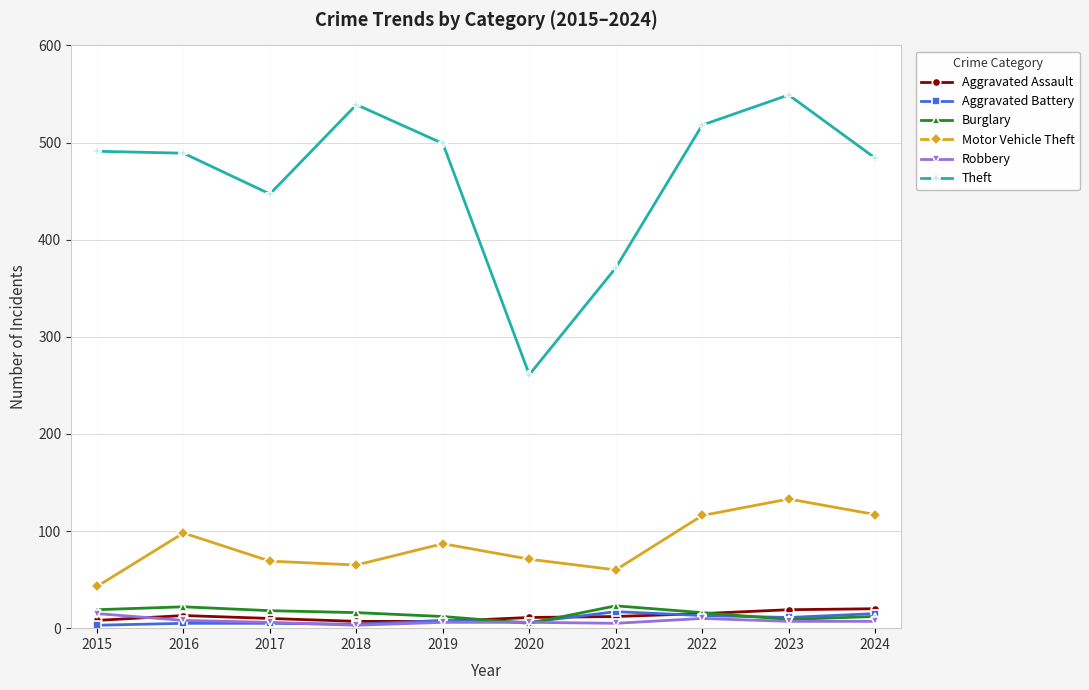

True or false: Theft has a value of 491 at 2015.

True